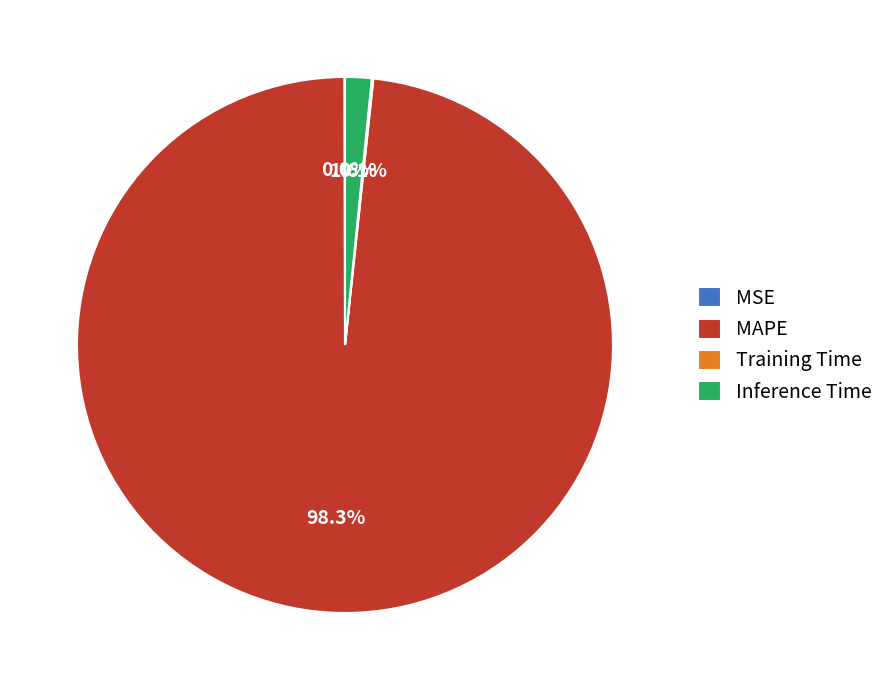

Which slice is the largest?

MAPE